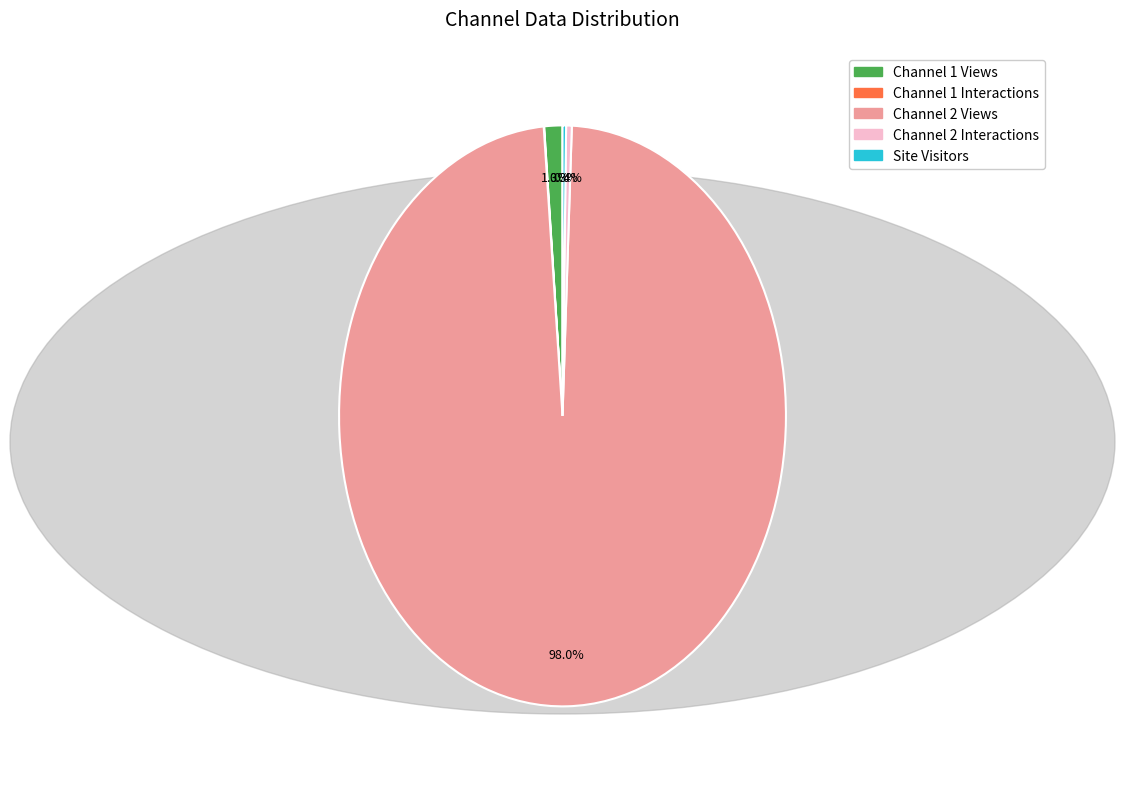

Does any single category account for the majority?

Yes